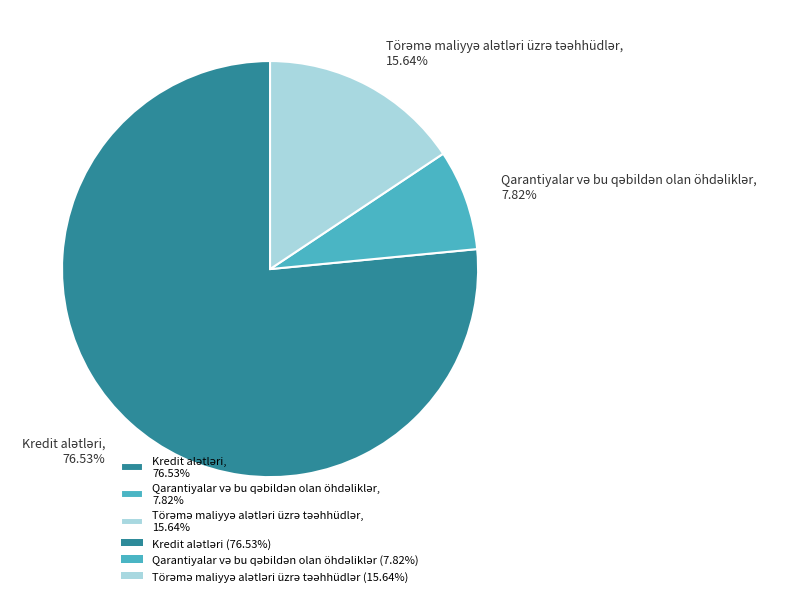

Is there a majority slice in this chart?

Yes